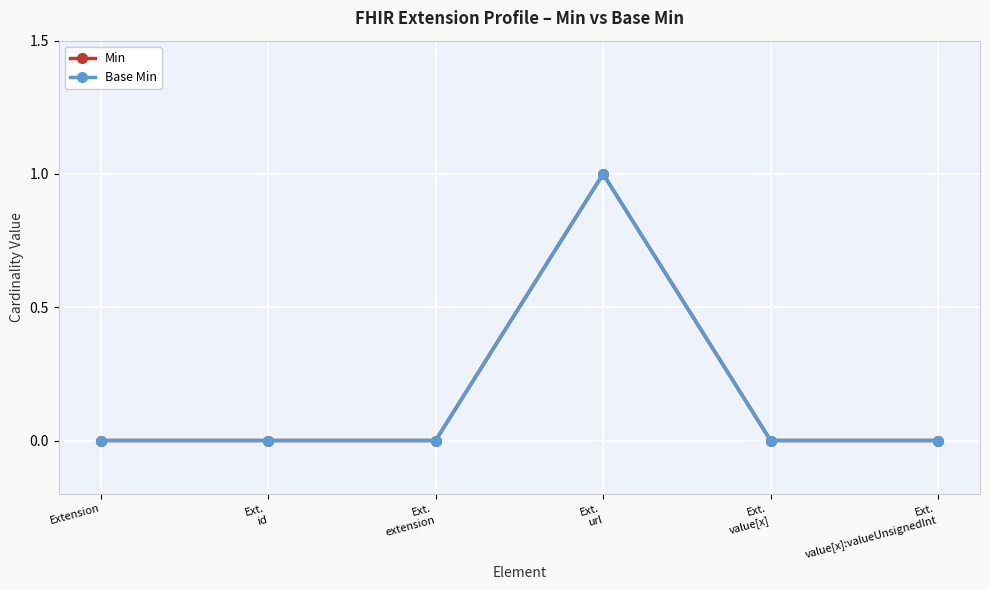

True or false: Min has more than 2 points higher than both neighbors.

False